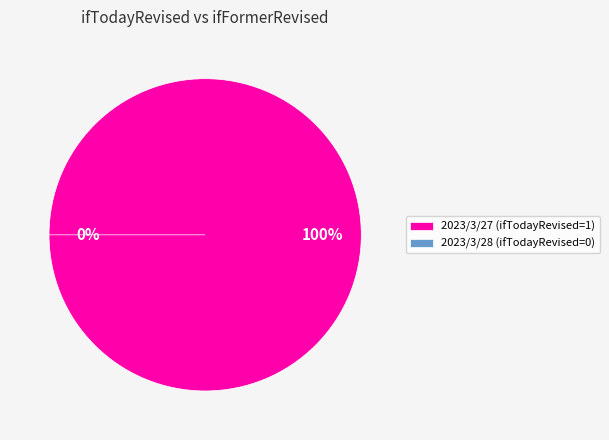

What is the total percentage of 2023/3/28 (ifTodayRevised=0) and 2023/3/27 (ifTodayRevised=1)?

100.0%